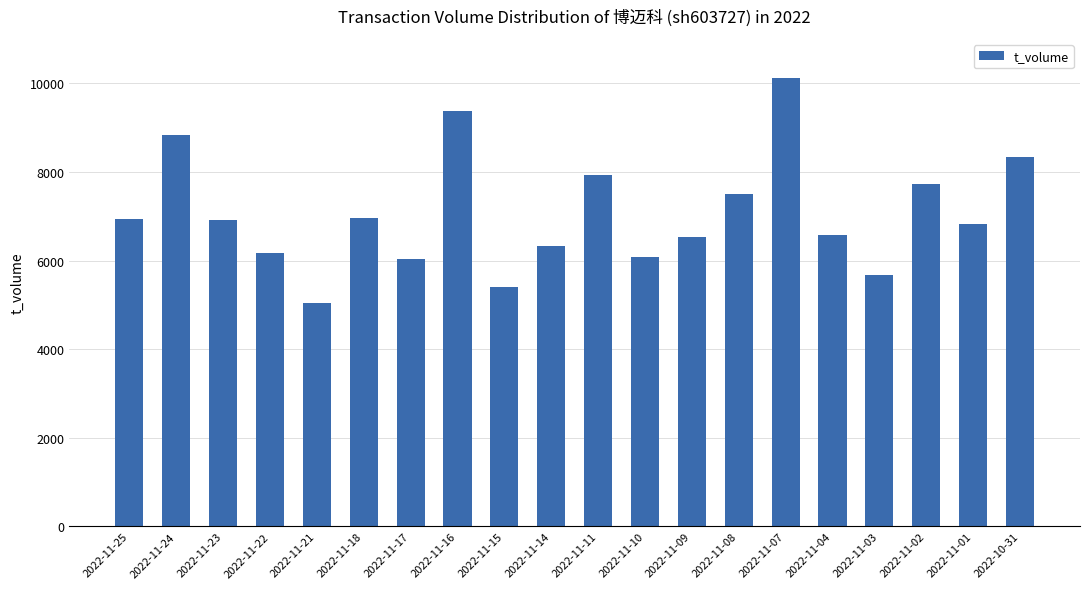

What value does the data have at 2022-11-14?

6322